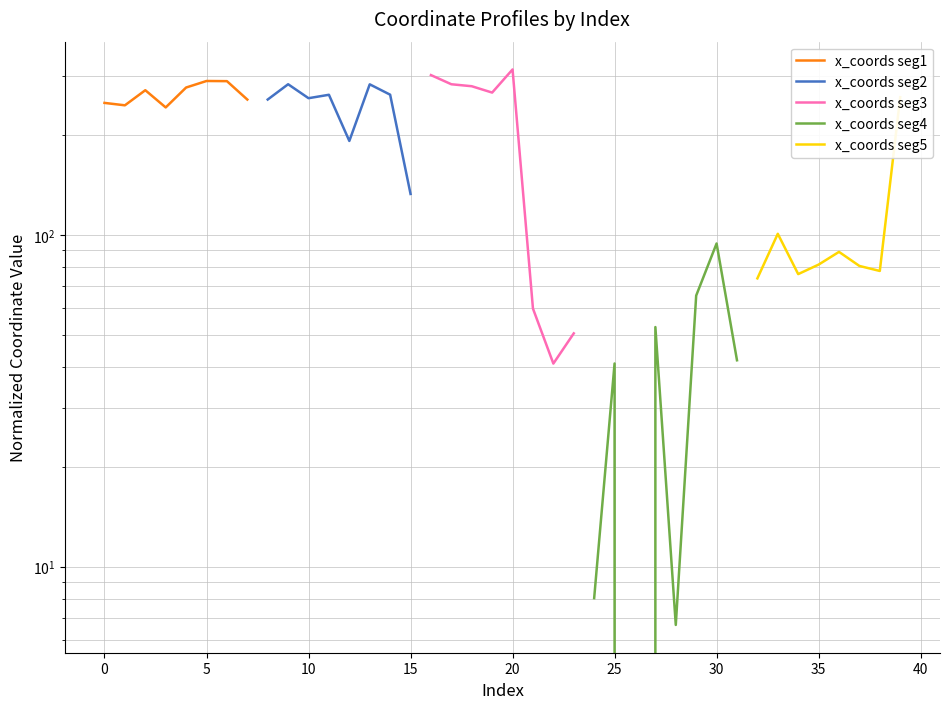

Count the number of data series in this chart.

5